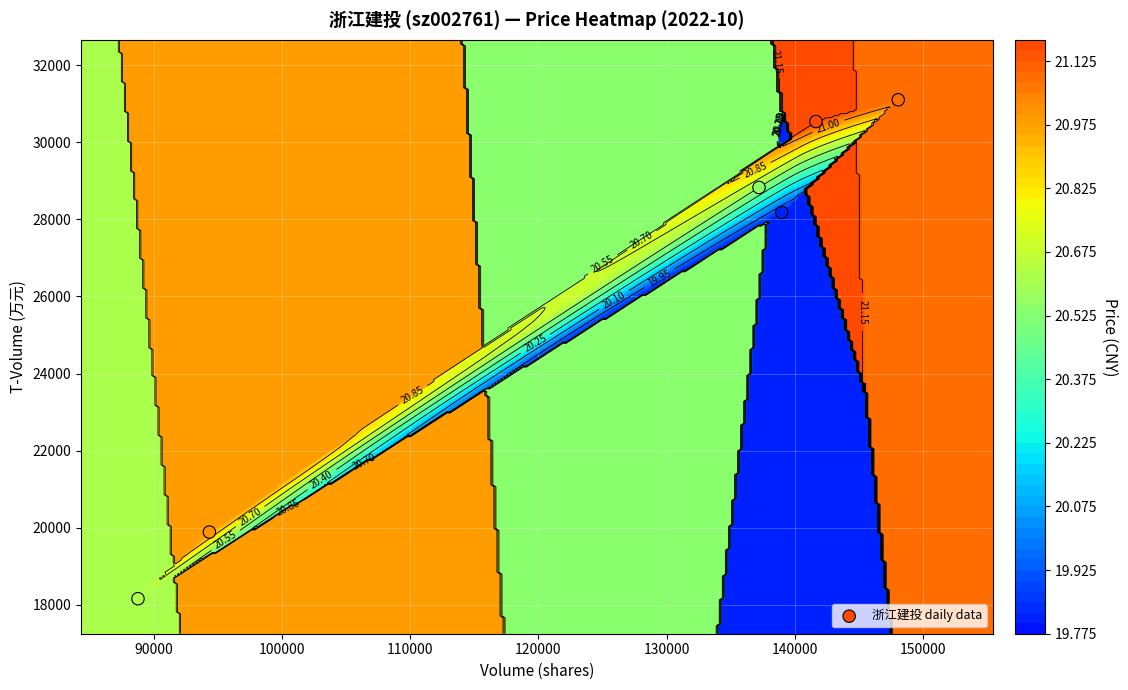

The chart shows a value of 11984 at 110000. True or false?

False